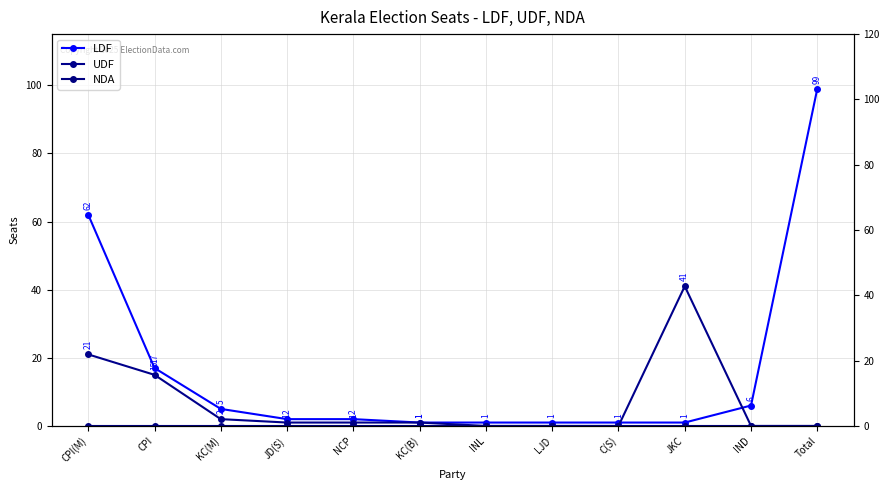

How many lines are shown in the chart?

3